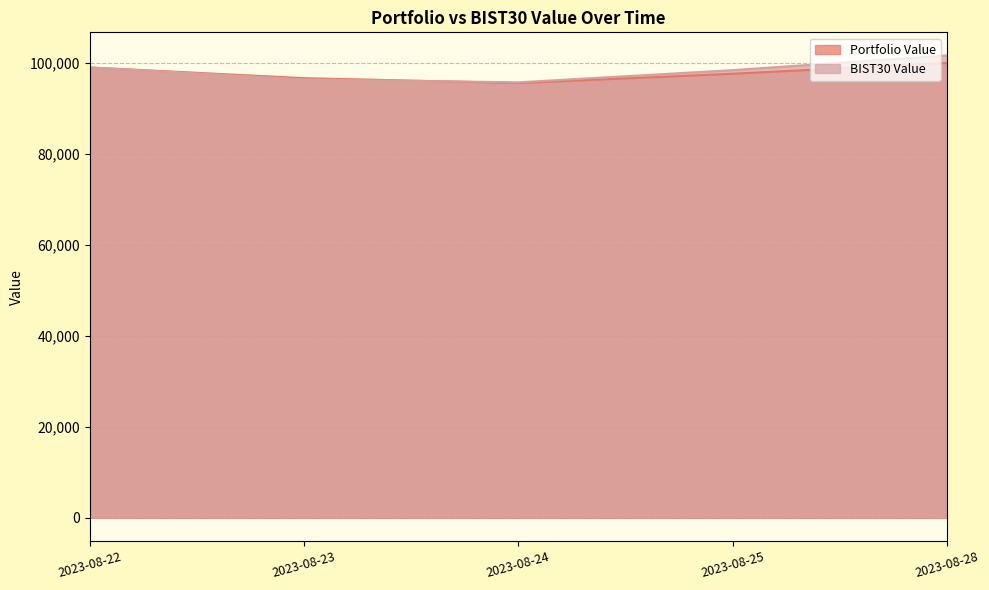

List the labels in order of Portfolio Value value, smallest first.

2023-08-24, 2023-08-23, 2023-08-25, 2023-08-22, 2023-08-28